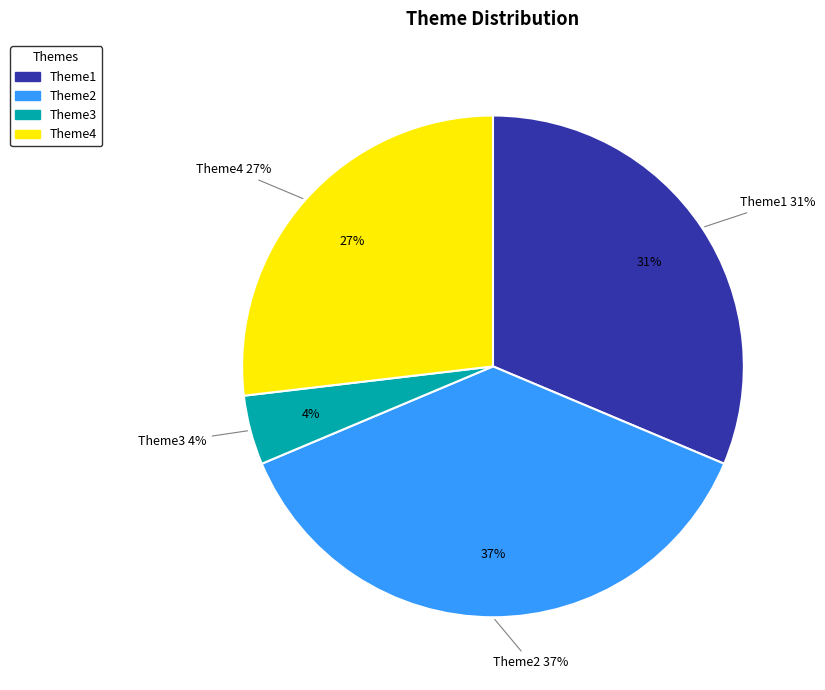

To the nearest percent, what portion does Theme1 represent?

31%